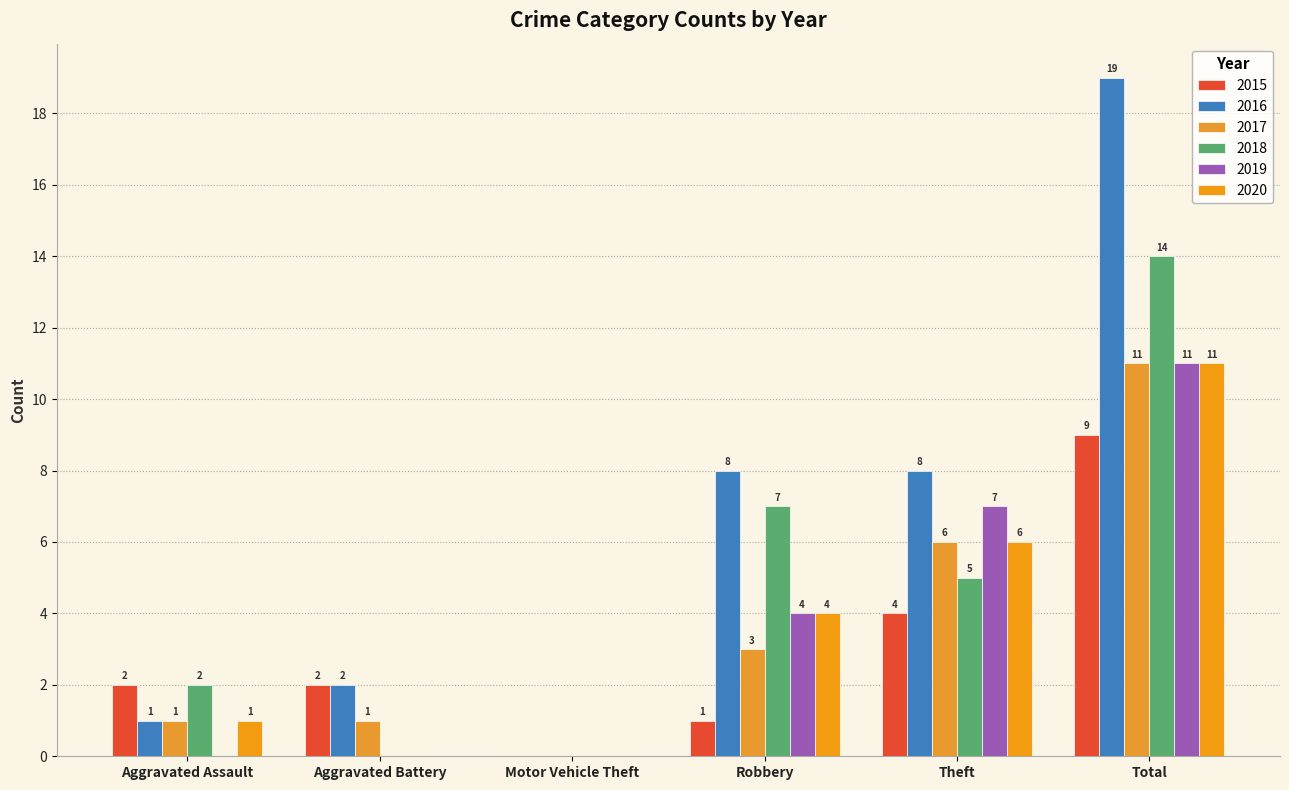

What position from the right is Aggravated Battery?

5